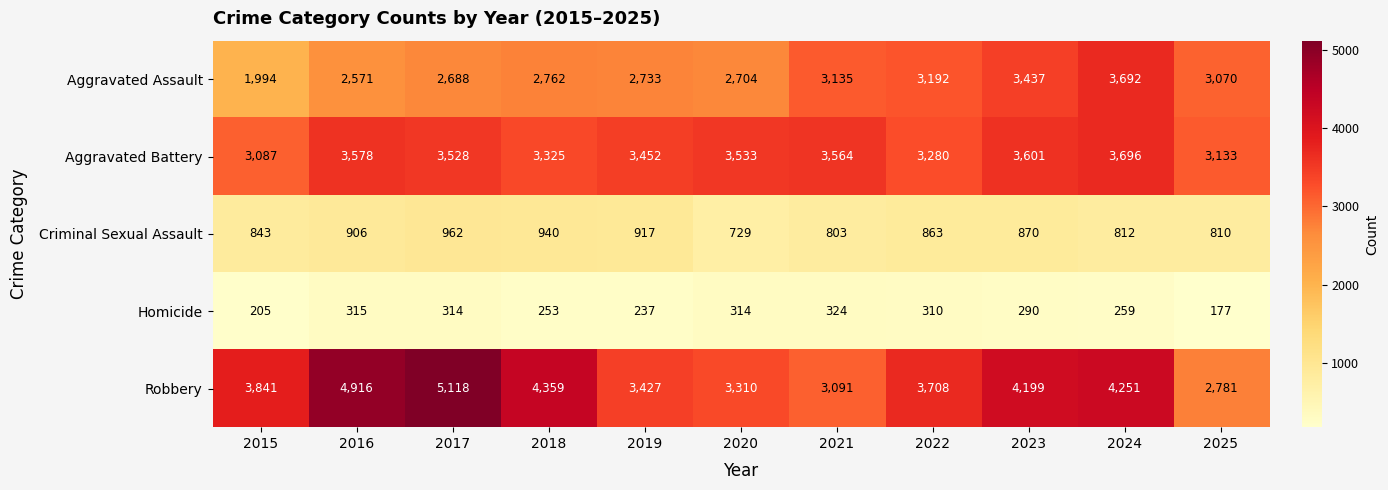

The value of Aggravated Battery at 2015 is 1555. True or false?

False